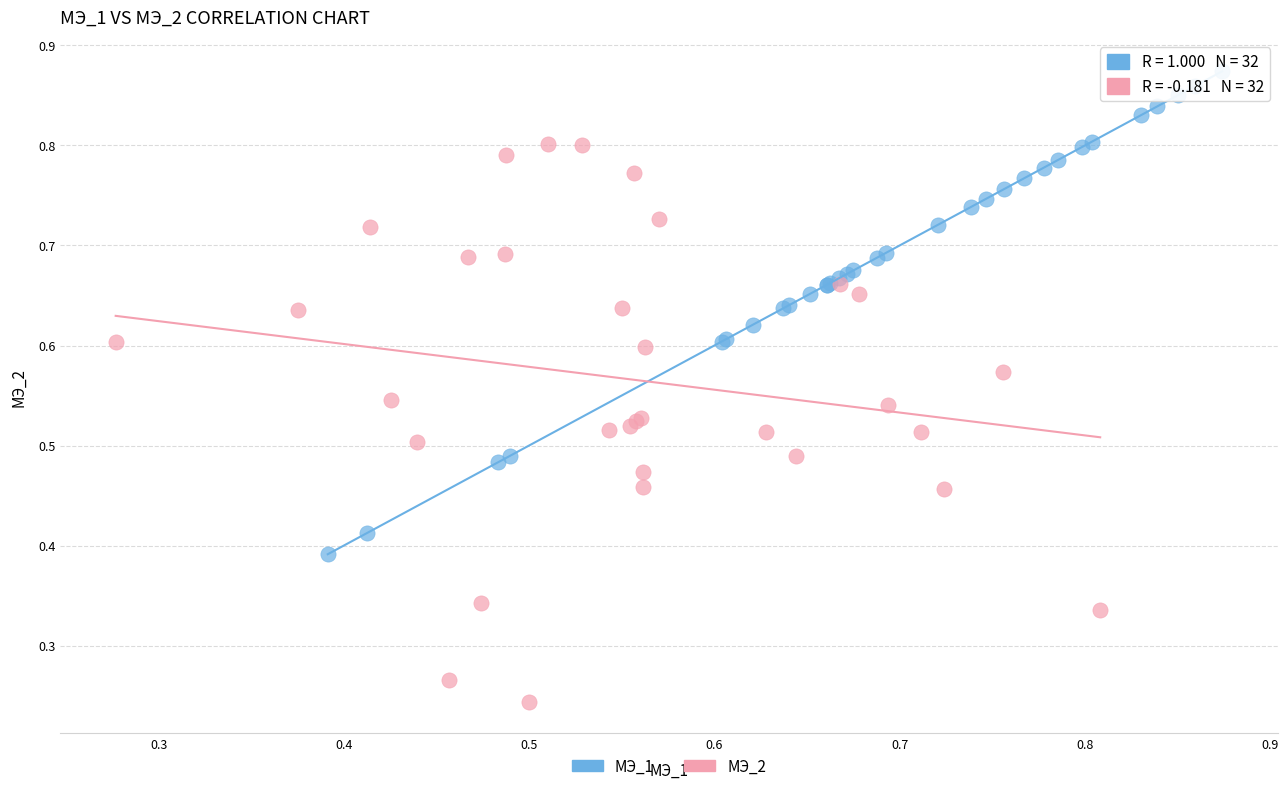

Which series reaches the minimum Y coordinate?

МЭ_2